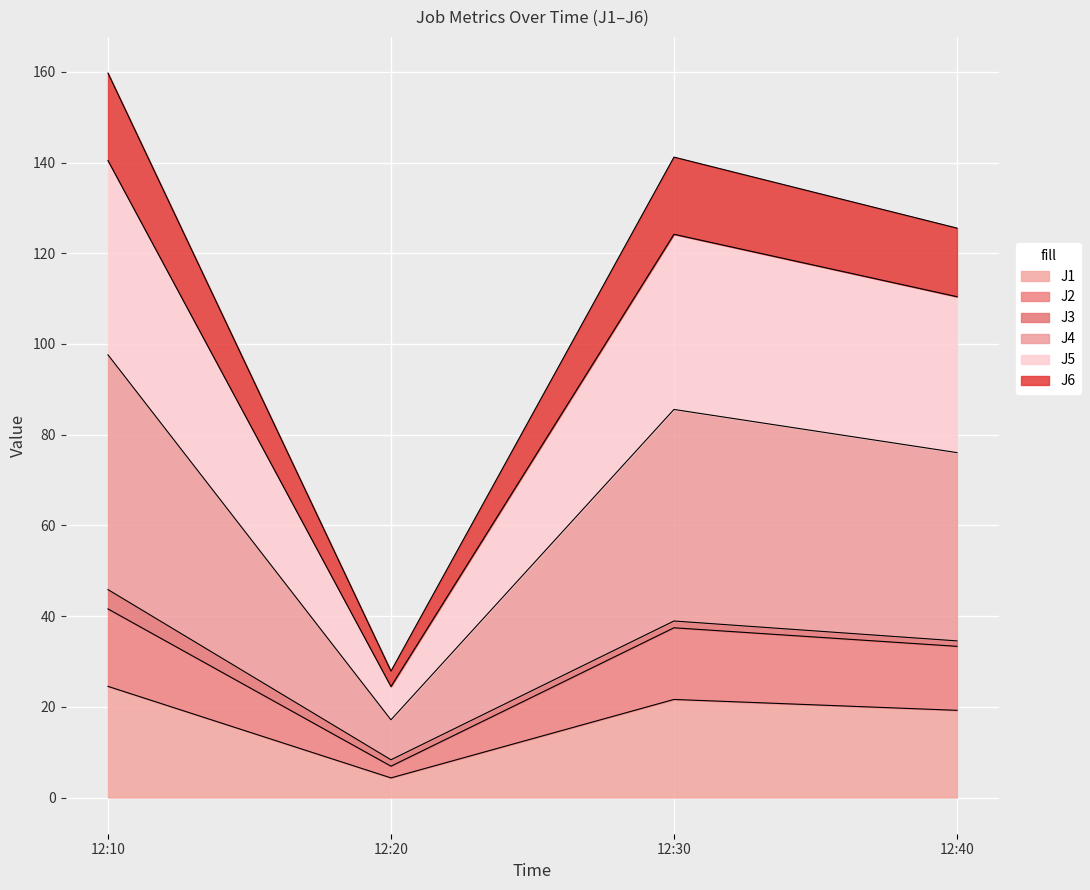

Which category has the lowest value in the J1 series?

12:20